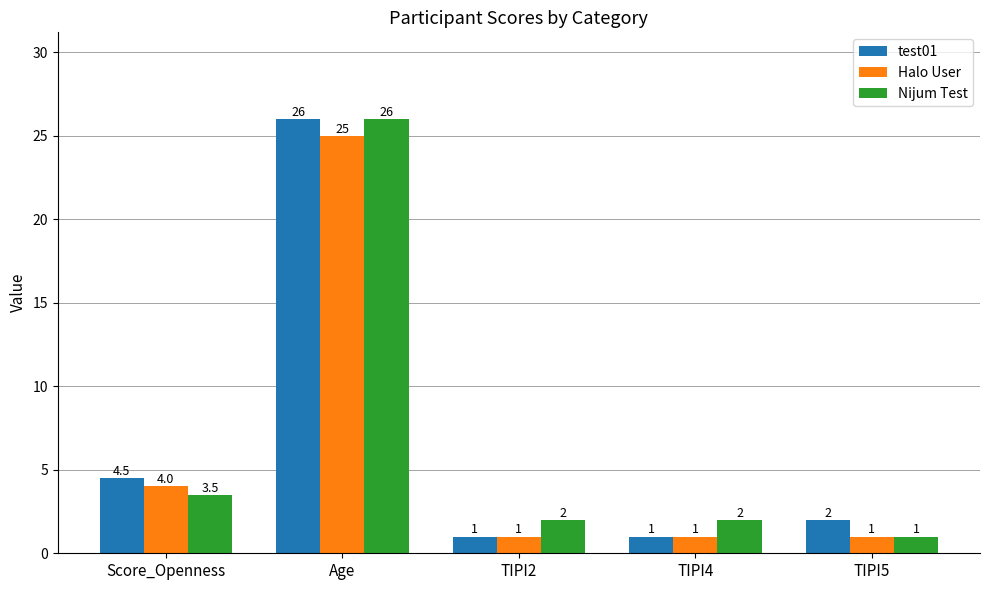

At which category is the sum across all series the highest?

Age